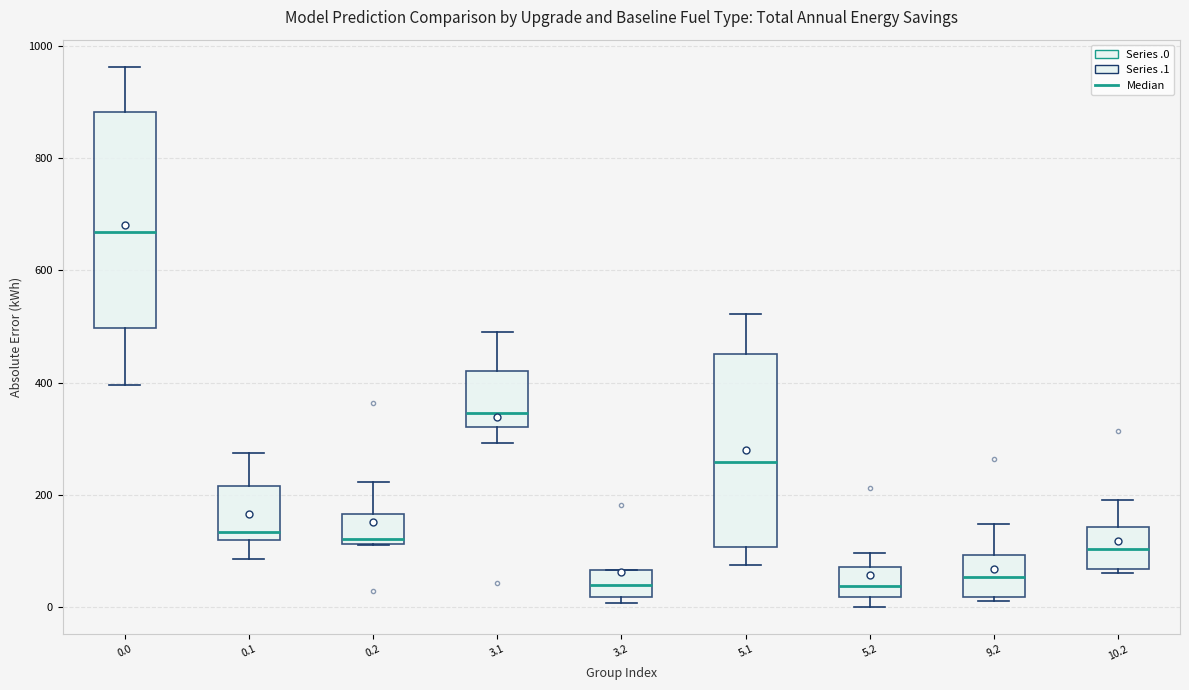

Reading left to right, read every box against the y-axis: the position of its median line, the range the box covers, and the ends of its whiskers. The values are not printed on the chart, so give them approximately, as read against the axis.

0.0: median 660, box 500 to 880, whiskers 400 to 960
0.1: median 140, box 120 to 220, whiskers 80 to 280
0.2: median 120 (just above the box's lower edge), box 120 to 160, whiskers 120 to 220
3.1: median 340, box 320 to 420, whiskers 300 to 500
3.2: median 40, box 20 to 60, whiskers 0 to 60
5.1: median 260, box 100 to 460, whiskers 80 to 520
5.2: median 40, box 20 to 80, whiskers 0 to 100
9.2: median 60, box 20 to 100, whiskers 20 (just below the box's lower edge) to 140
10.2: median 100, box 60 to 140, whiskers 60 (just below the box's lower edge) to 200